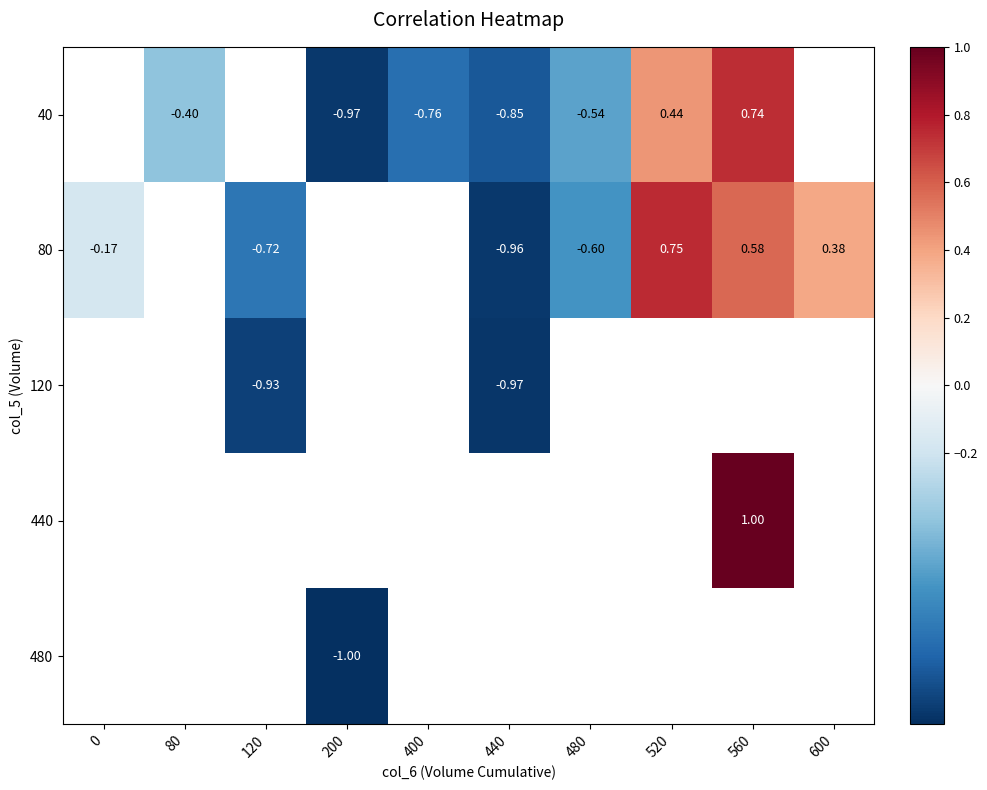

Is the value of 40 at 400 greater than the value of 120 at 120?

Yes